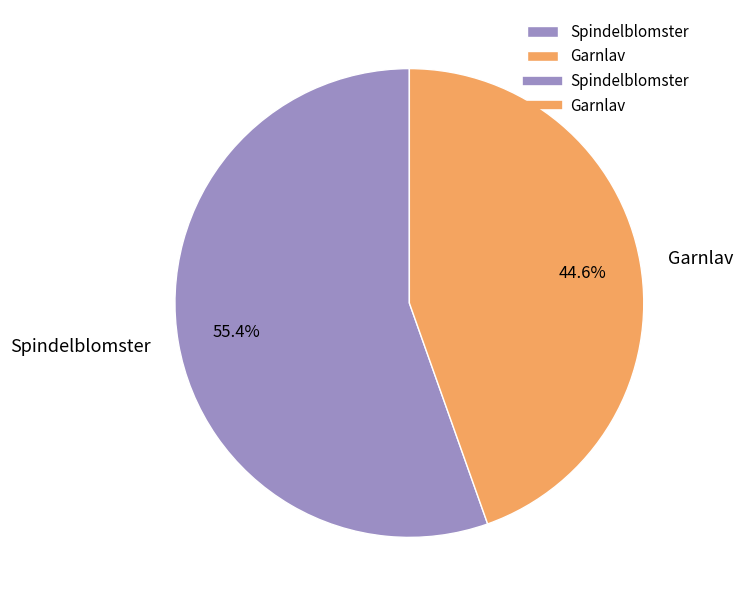

What percentage is the Garnlav slice, to the nearest percent?

45%